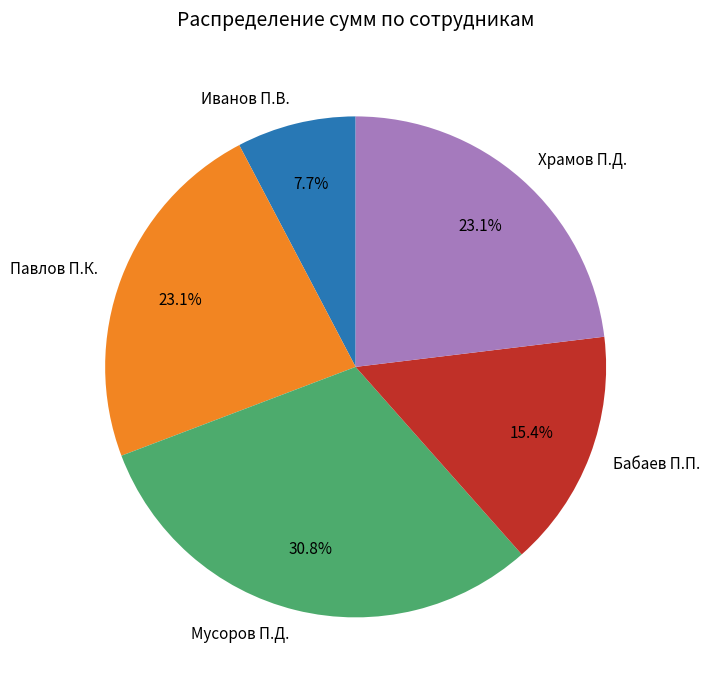

To the nearest percent, what portion does Мусоров П.Д. represent?

31%